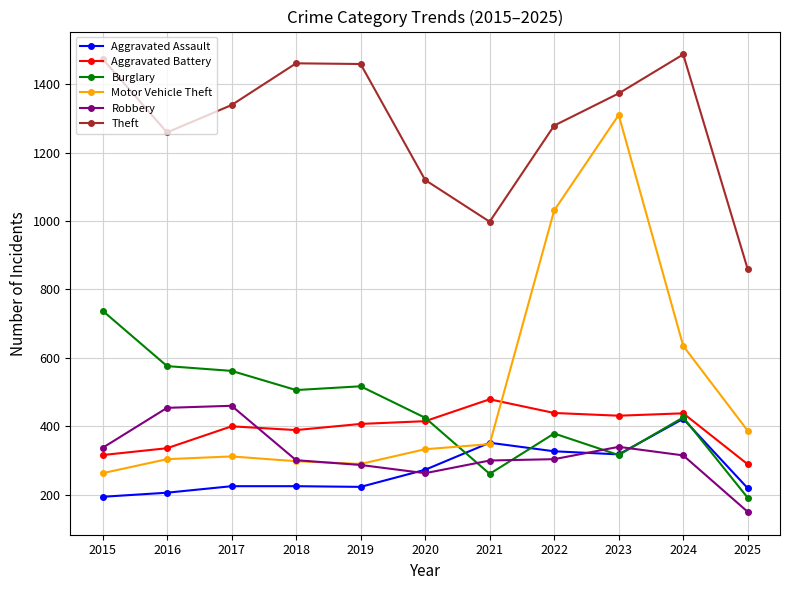

What value does the Aggravated Assault series have at 2020?

273